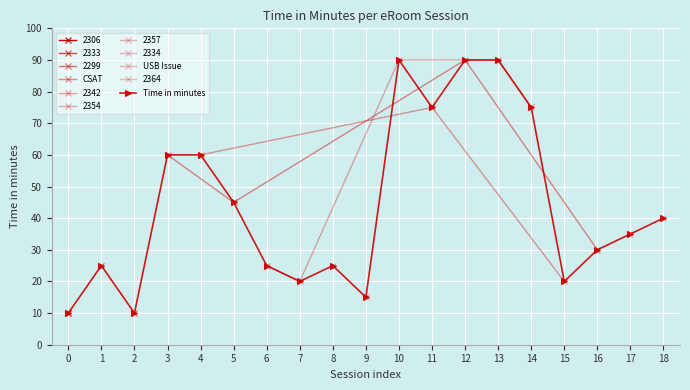

Reading right to left, what are all the values shown in this chart?

40	35	30	20	75	90	90	75	90	15	25	20	25	45	60	60	10	25	10